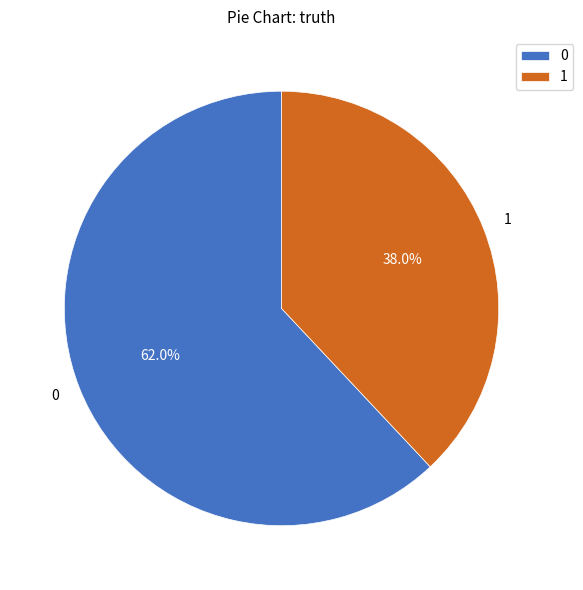

To the nearest percent, what is the difference between the largest and smallest slice percentages?

24%